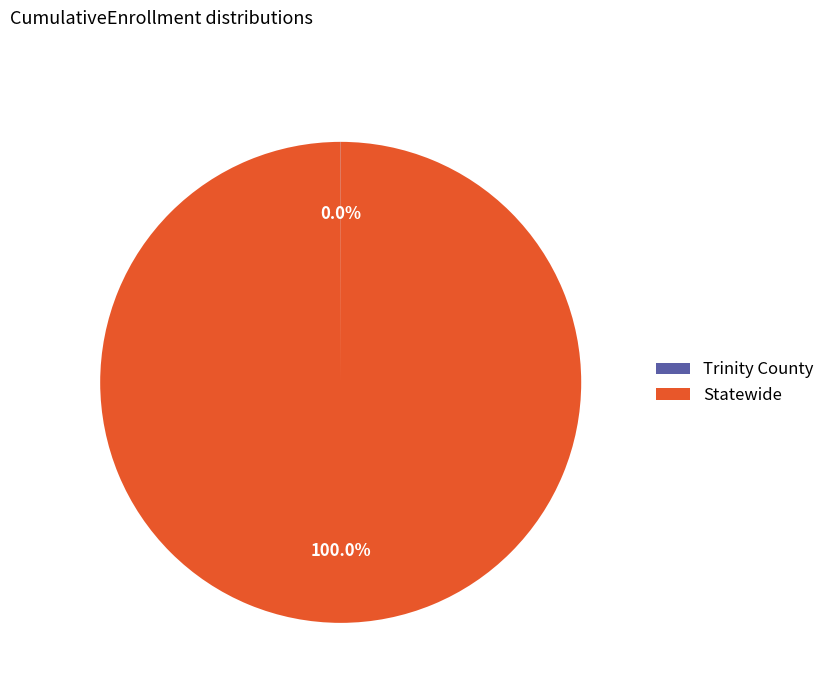

What is the largest slice in the pie chart?

Statewide